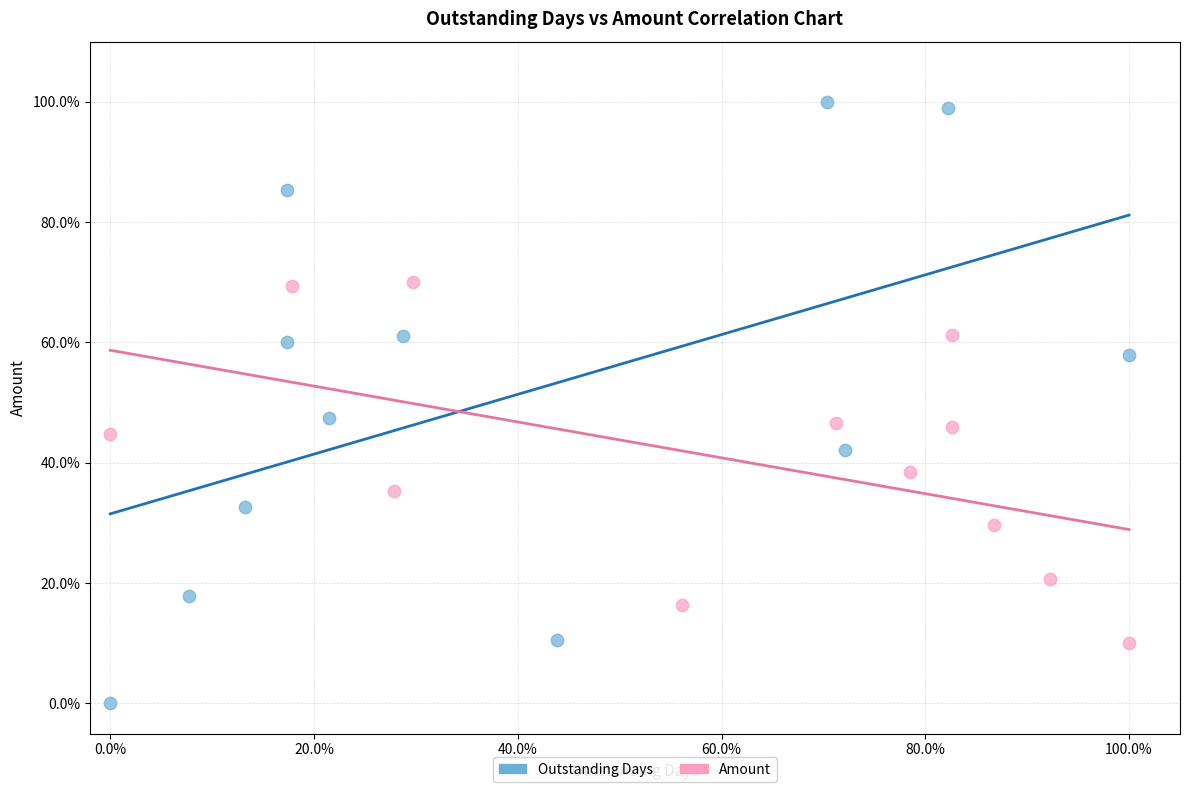

Which series has the largest Y range (max minus min)?

Outstanding Days